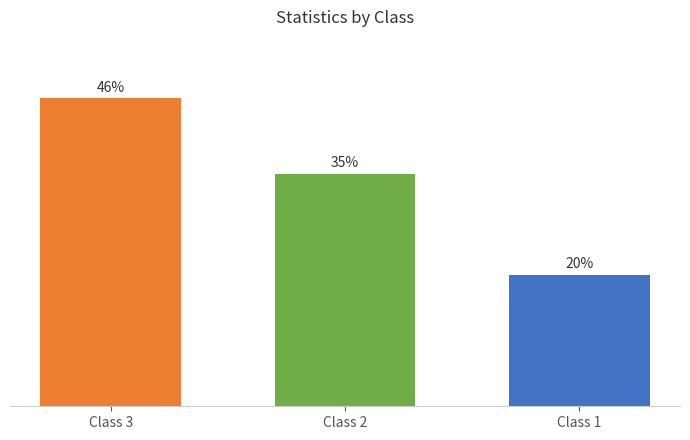

Approximately how many times larger is the value at Class 2 compared to Class 1?

1.8